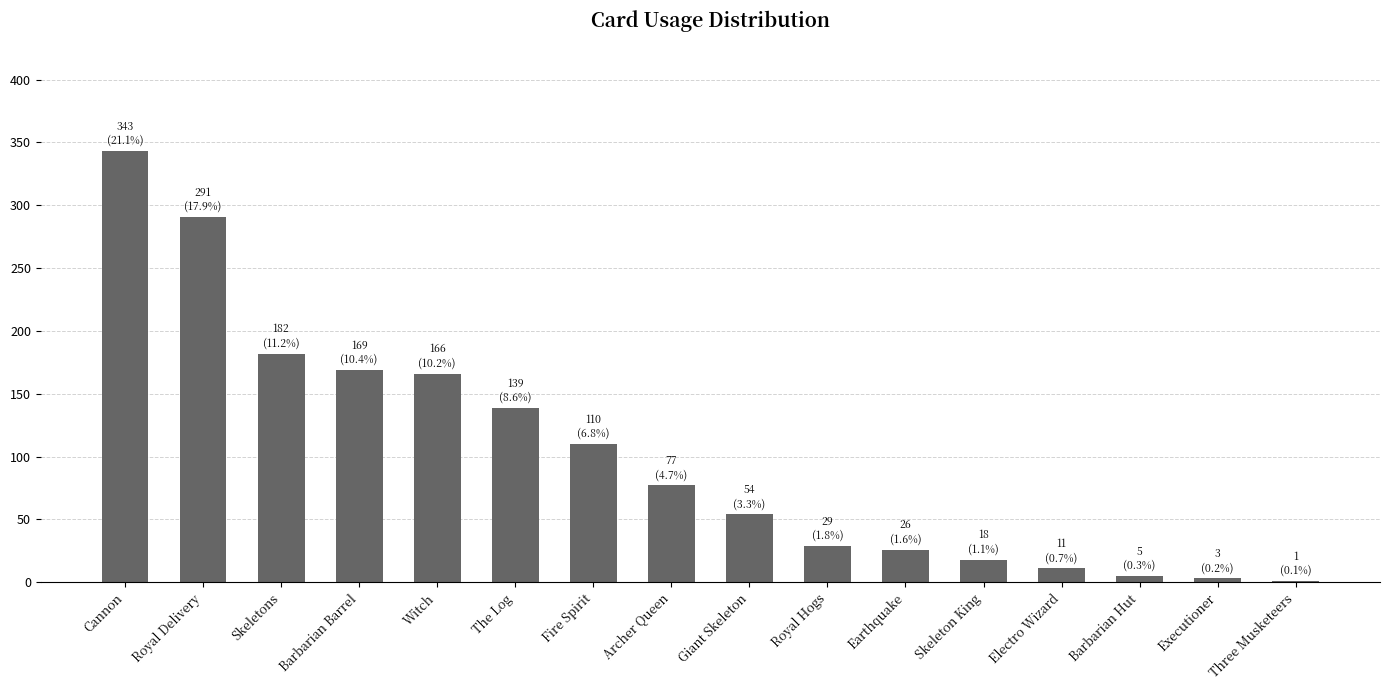

At which label does the data first exceed 77?

Cannon